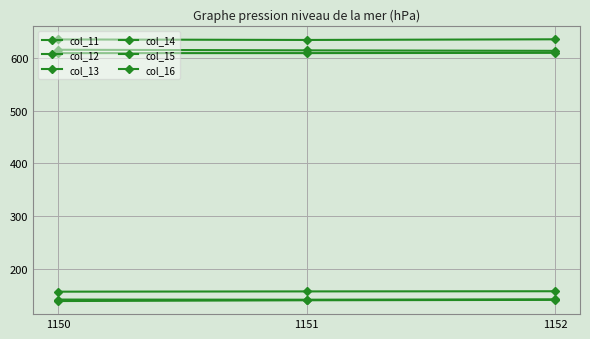

Where does the col_14 series first go above 141?

1151